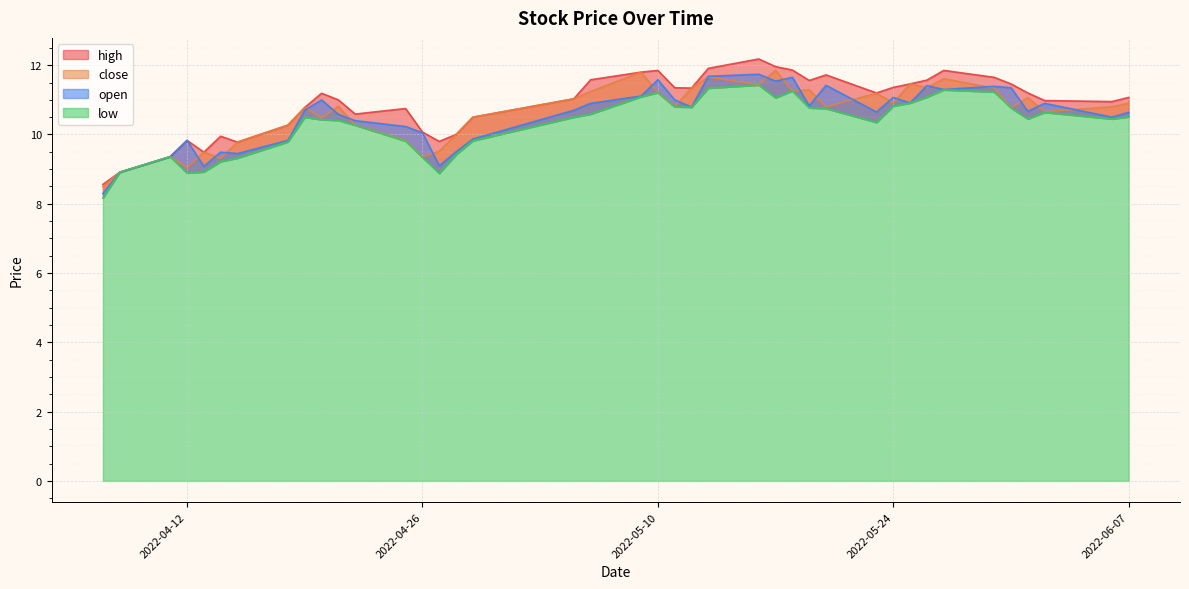

What is the difference between the highest and lowest values at 2022-05-09?

0.7